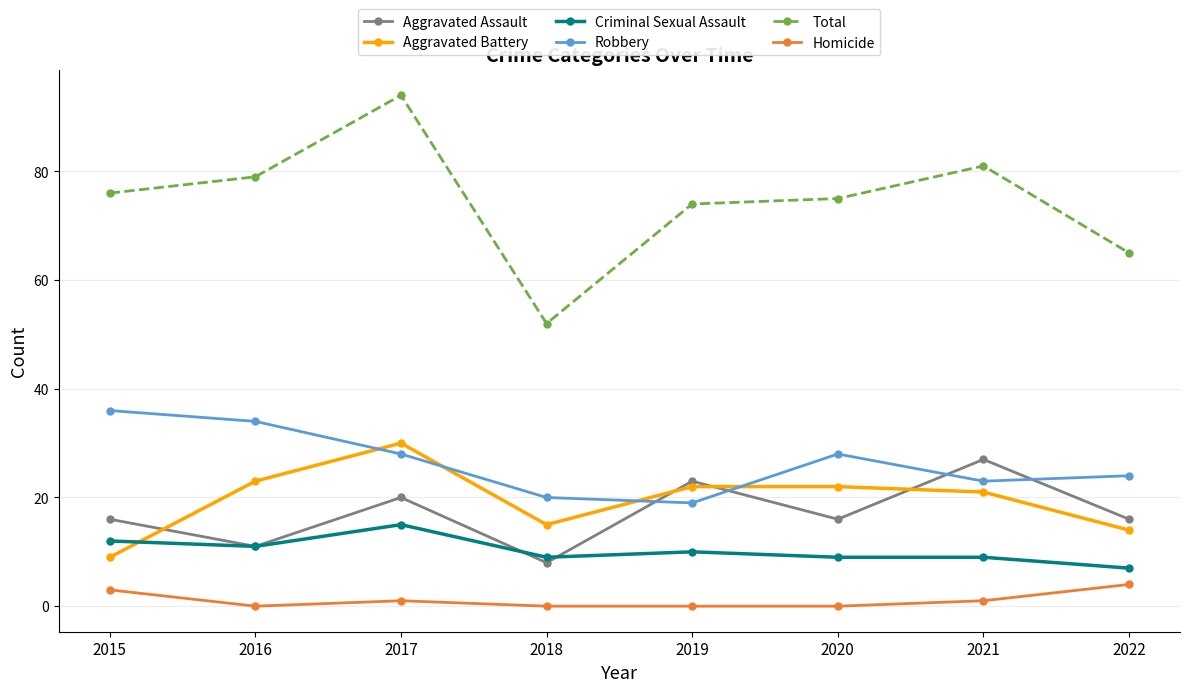

True or false: Homicide and Aggravated Battery intersect in this chart.

False